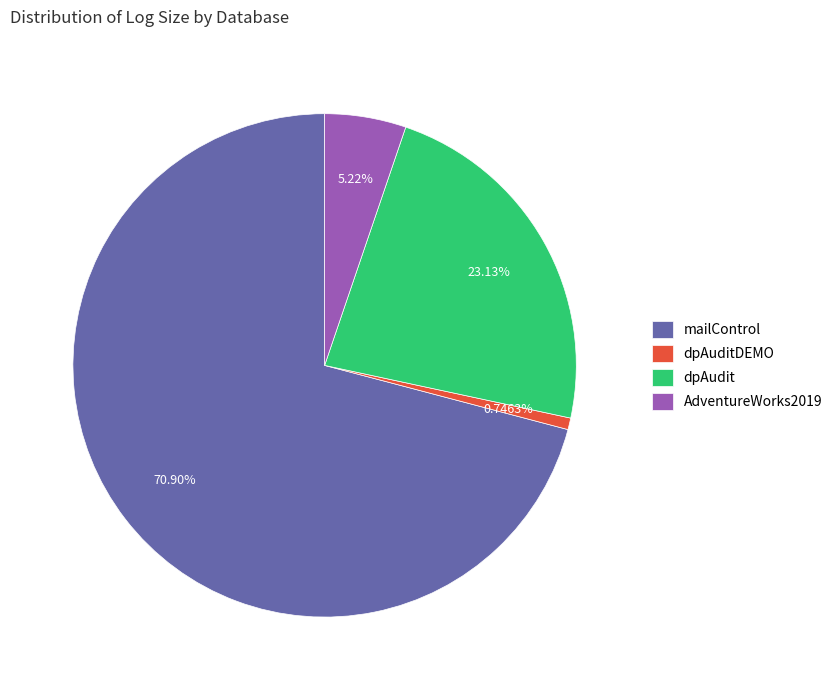

Between mailControl and dpAudit, which is larger?

mailControl